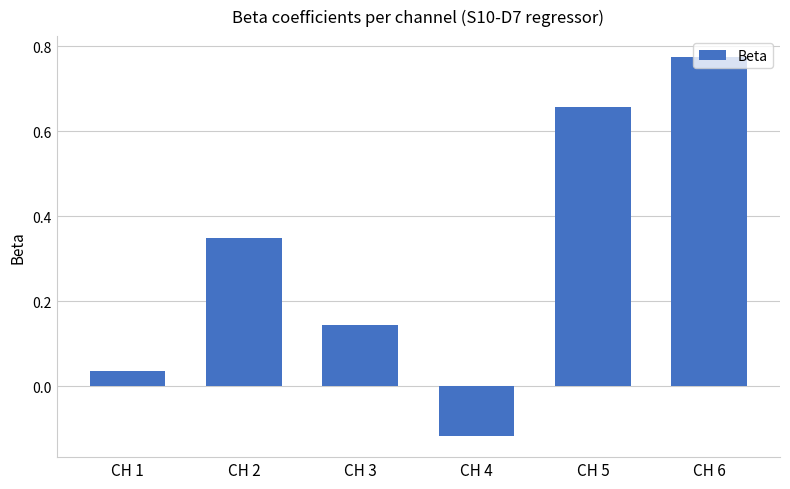

The value at CH 3 is 0.0. True or false?

False